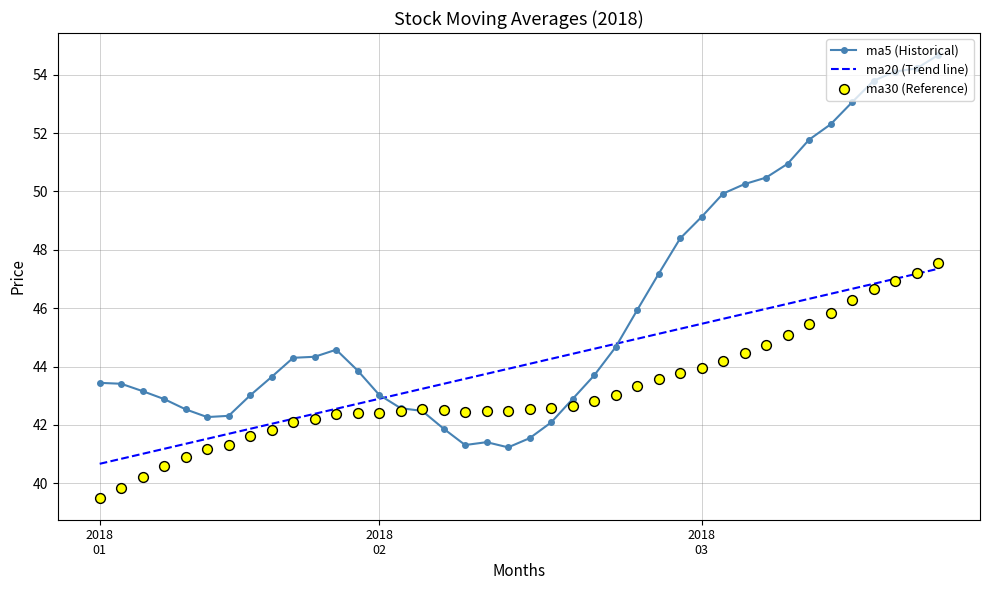

Which series has the largest total across all categories?

ma5 (Historical)